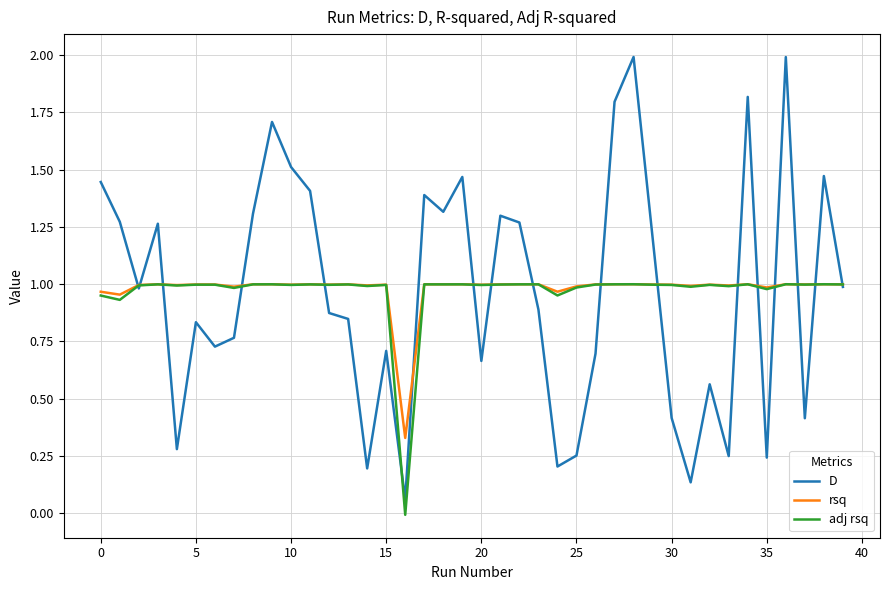

Count the number of data series in this chart.

3